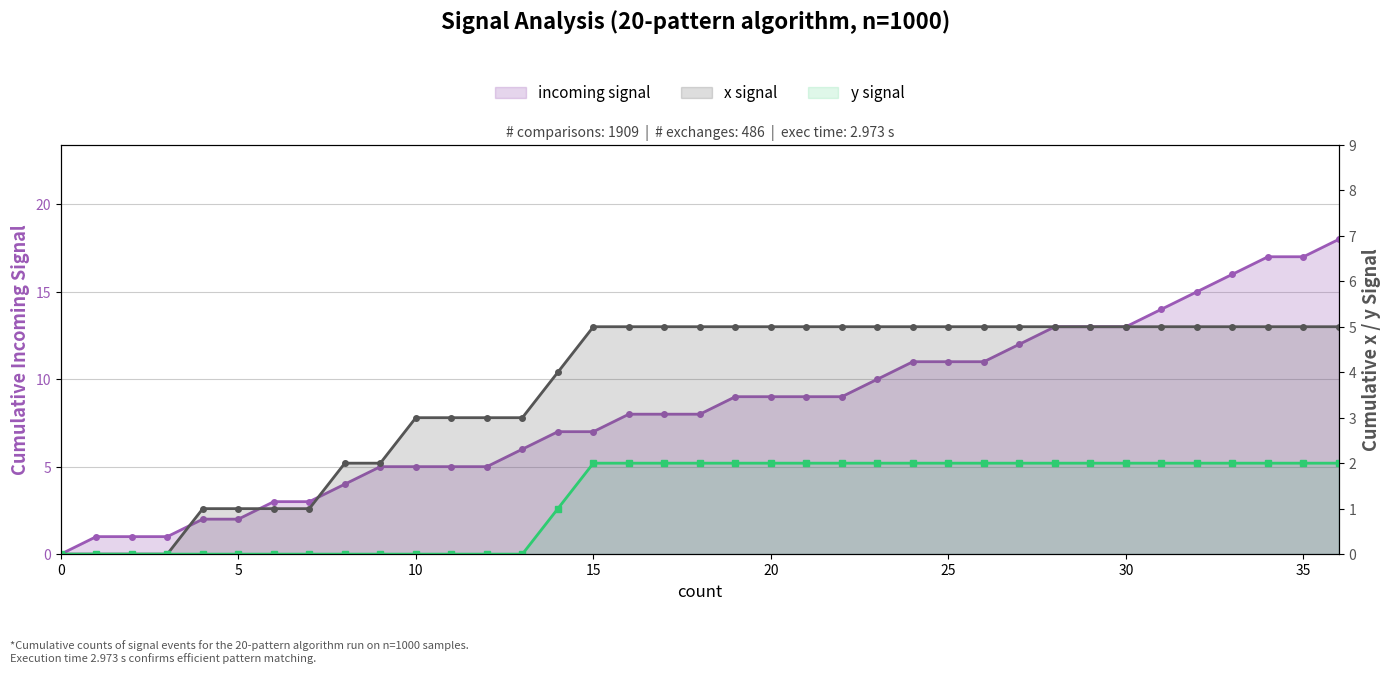

What is the average value of the y signal series?

1